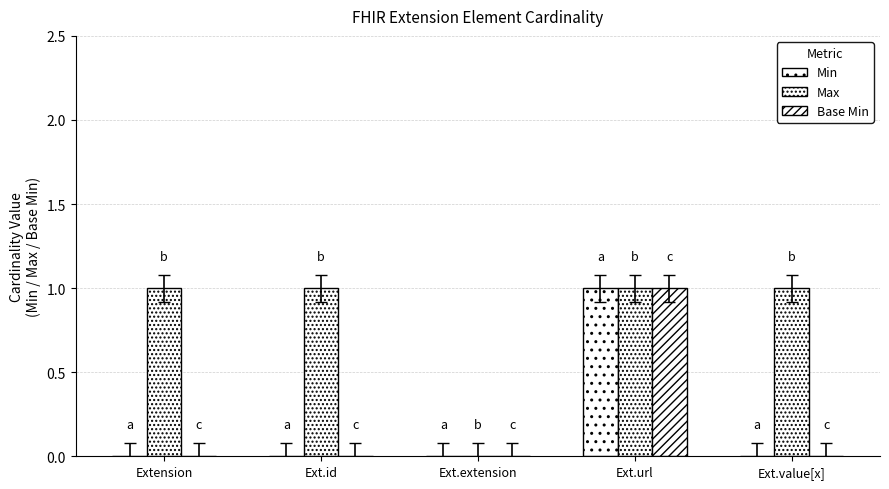

At how many categories does at least one series exceed 0?

4